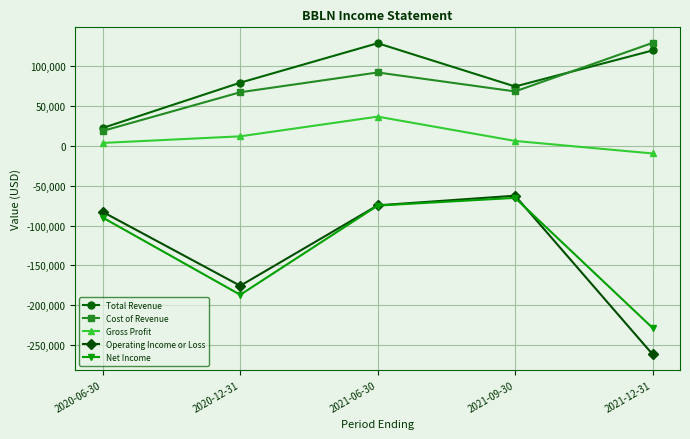

Which series changed the most between 2020-06-30 and 2020-12-31?

Net Income